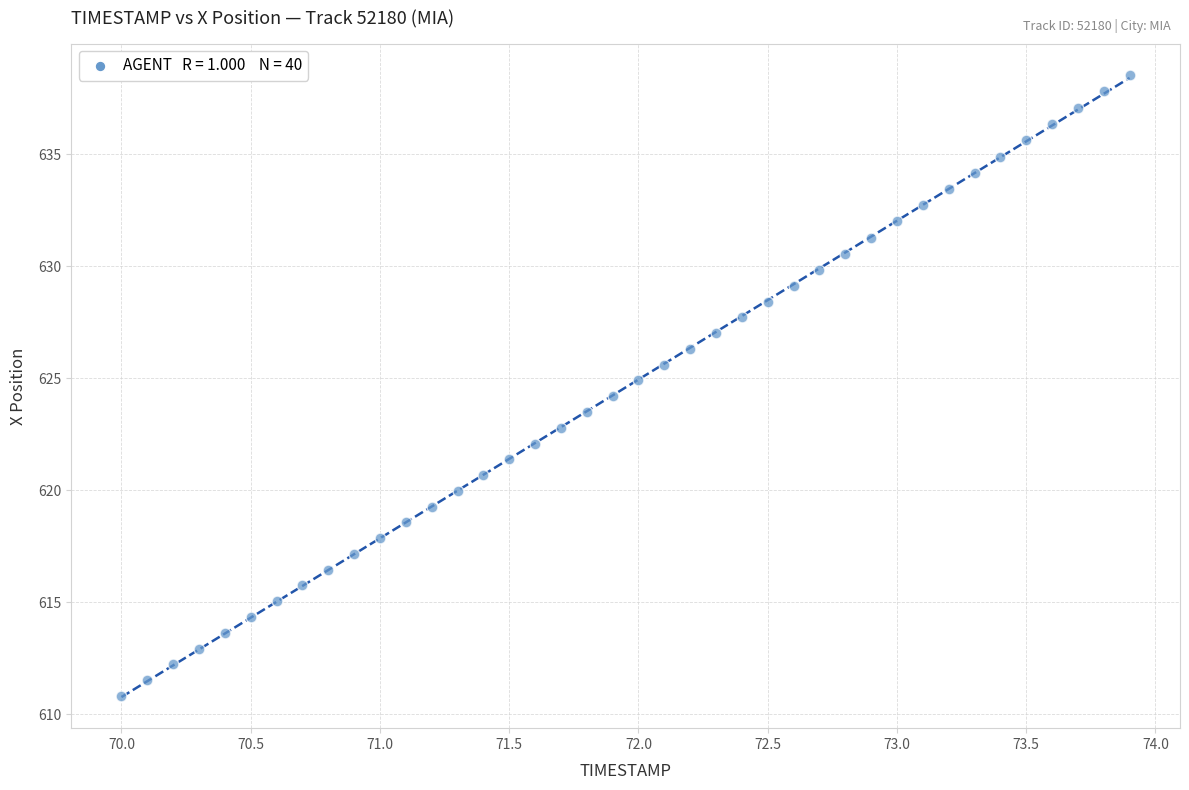

What is the range of Y values (max minus min)?

27.7